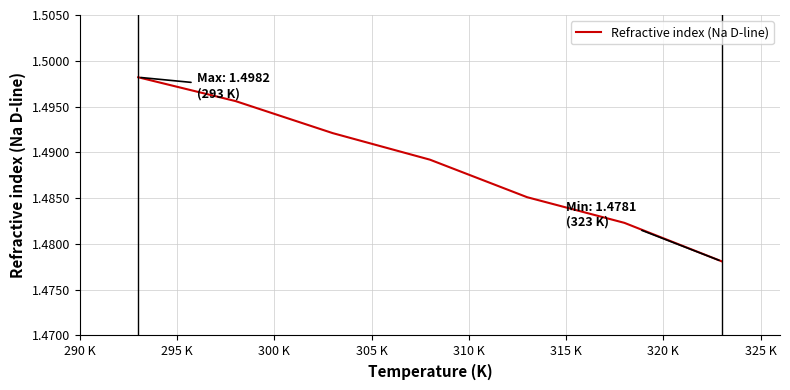

How many values are between 1 and 2?

7